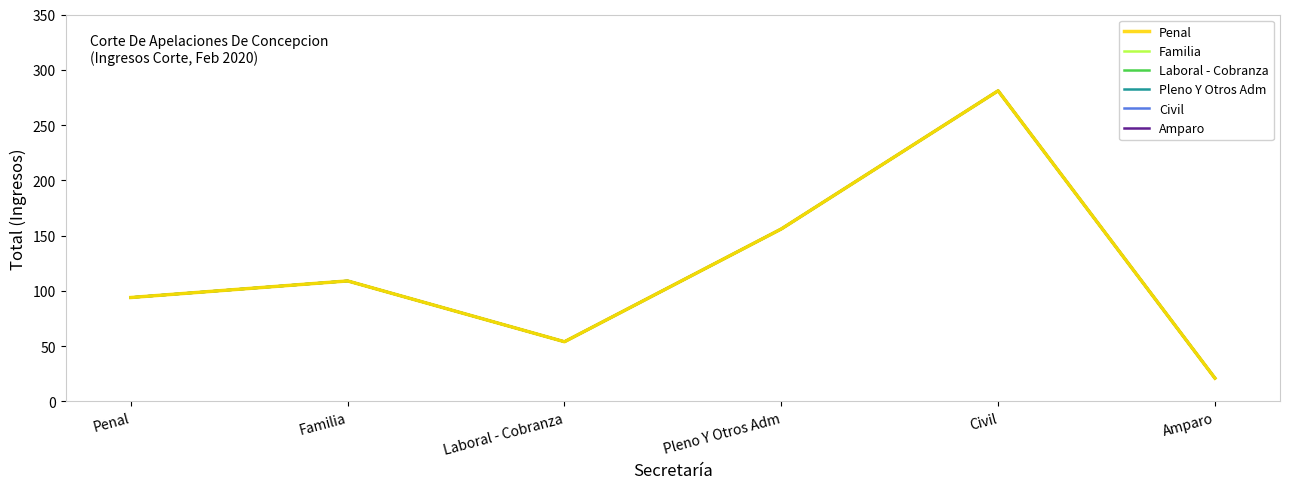

What is the difference between the second highest and second lowest values in the Penal series?

102